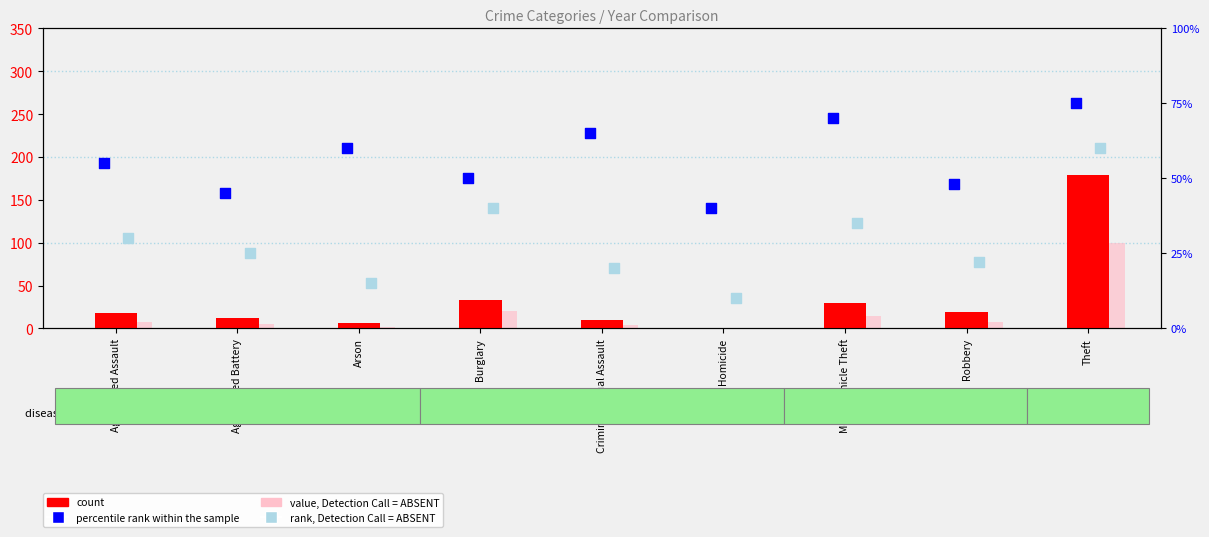

What is the total value across all series at Burglary?

143